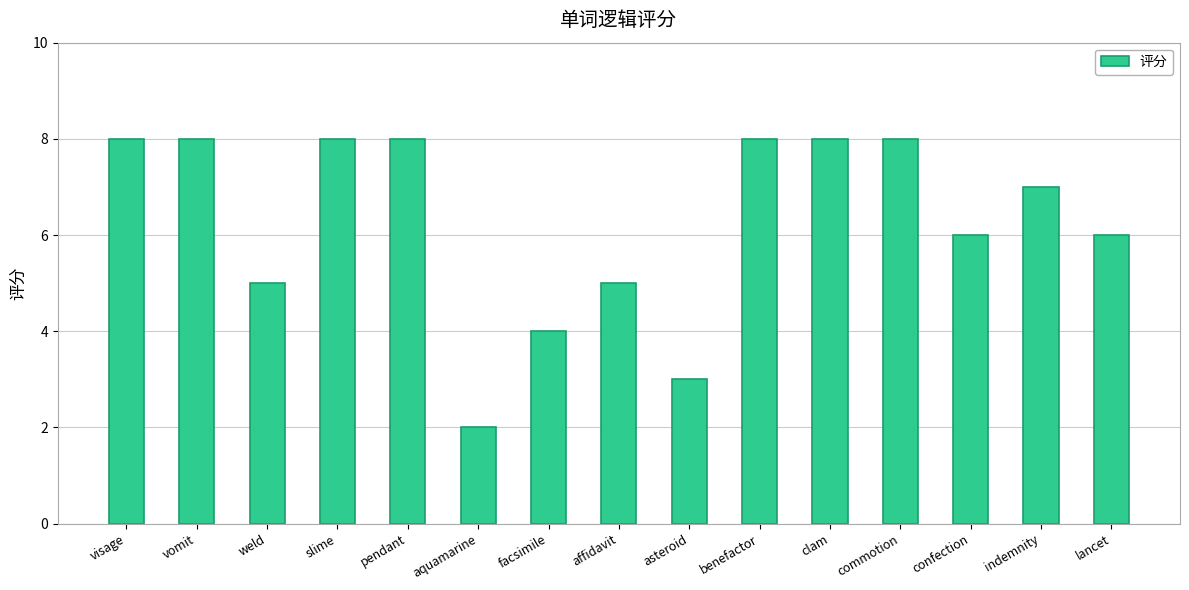

What is the difference between the values at visage and facsimile?

4